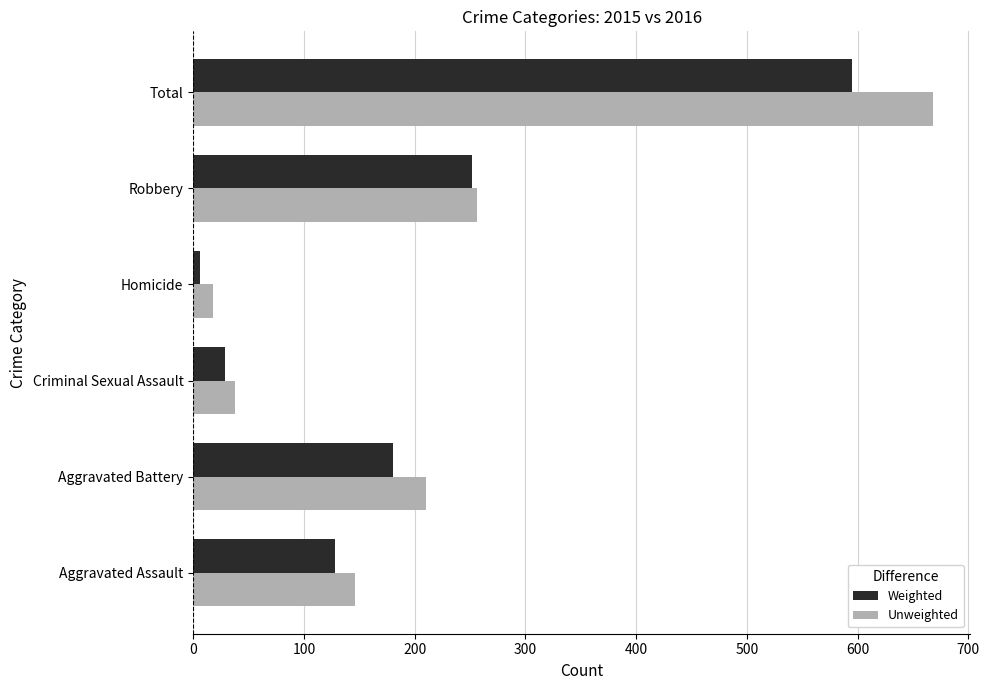

List the series in order of their peak value, lowest first.

Weighted, Unweighted